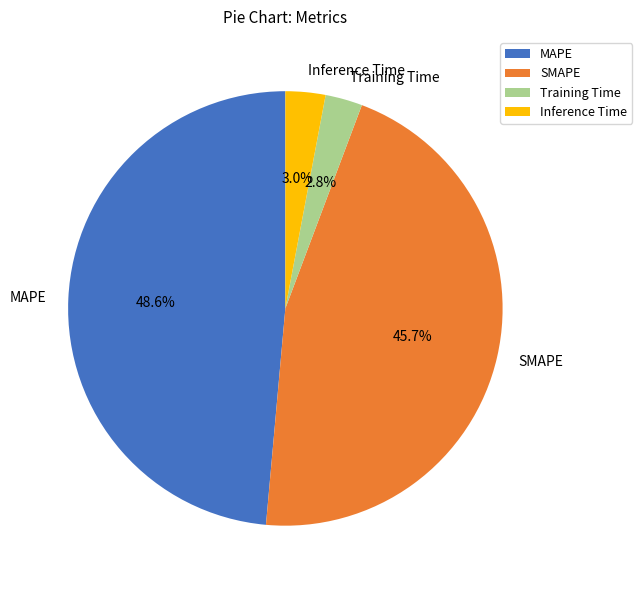

To the nearest percent, what is the average slice percentage?

25%